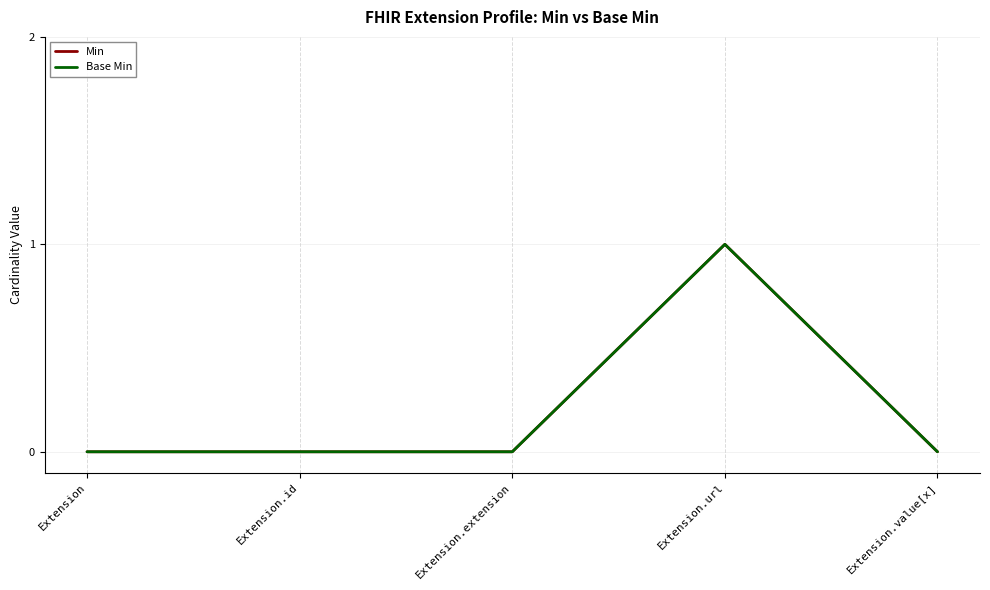

Is this an area chart (filled region under the line)?

No